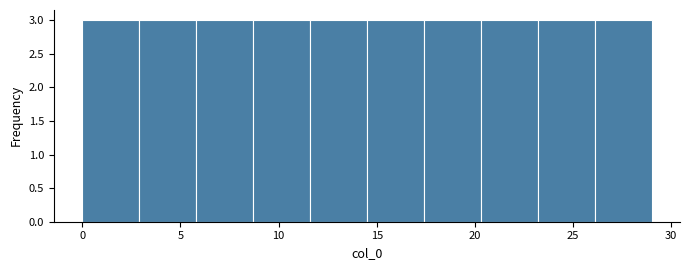

Reading left to right, transcribe this chart: for each bar, give the range it covers on the x-axis and its height. Neither the bar edges nor the heights are printed on the chart, so give them approximately, as read against the axes.

0.0 to 2.9: 3
2.9 to 5.8: 3
5.8 to 8.7: 3
8.7 to 11.6: 3
11.6 to 14.5: 3
14.5 to 17.4: 3
17.4 to 20.3: 3
20.3 to 23.2: 3
23.2 to 26.1: 3
26.1 to 29.0: 3